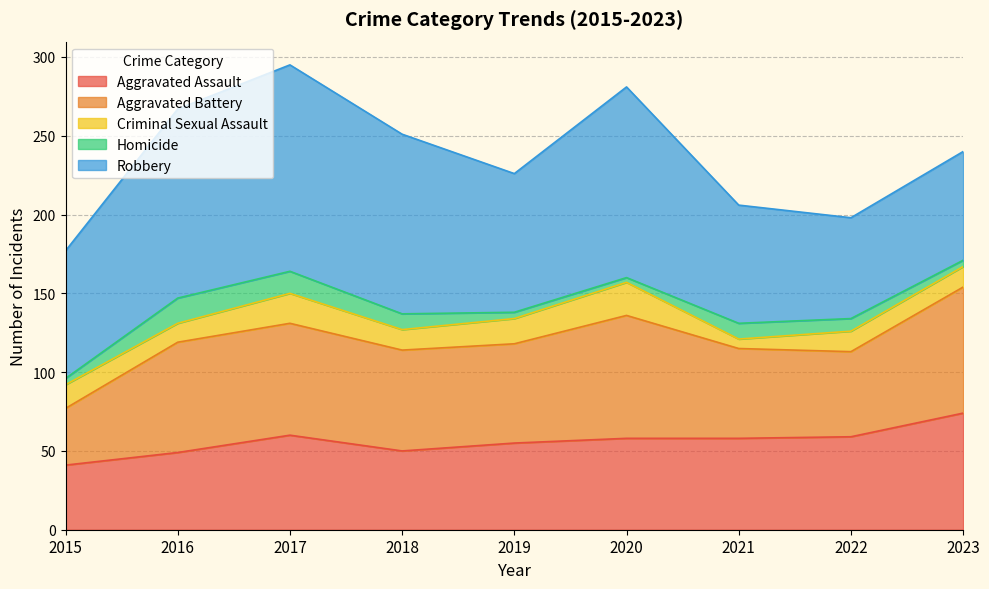

At how many categories does at least one series exceed 117?

3